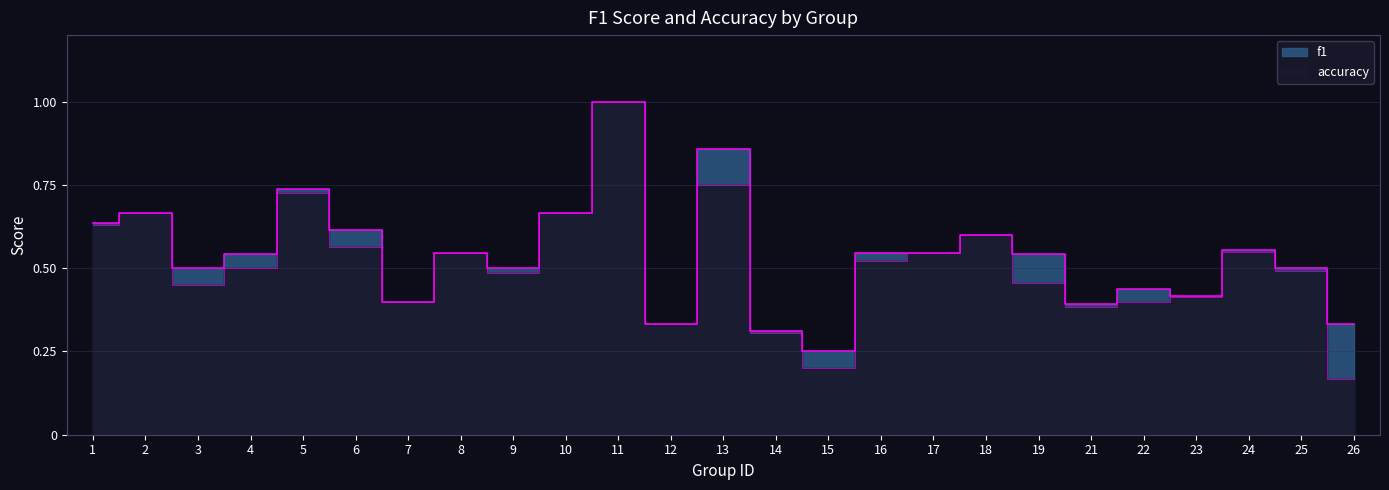

Where is the first local maximum for f1?

2